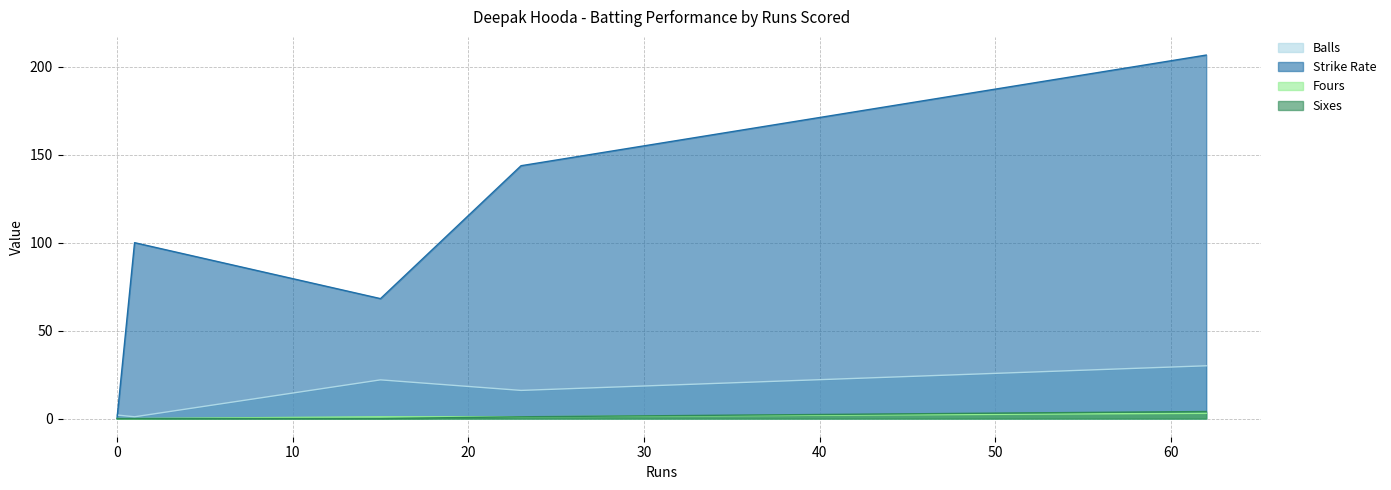

Which series has the largest total across all categories?

Strike Rate